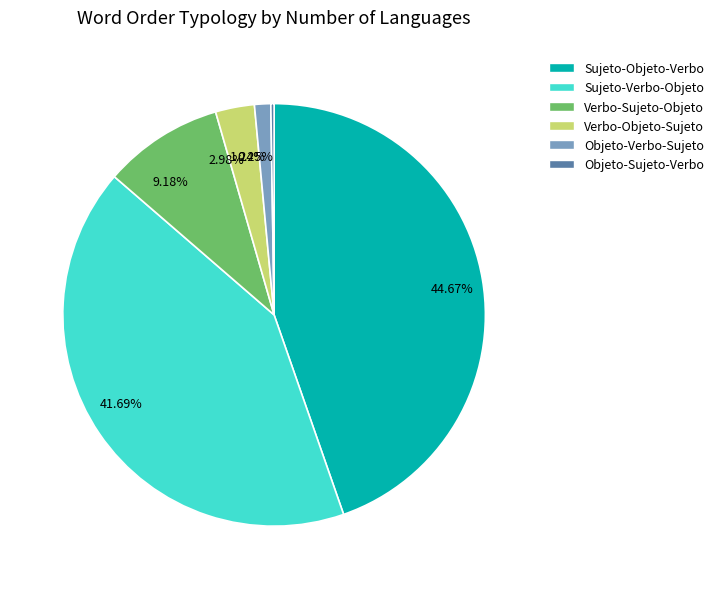

Which has a higher value, 41.69% or 44.67%?

44.67%